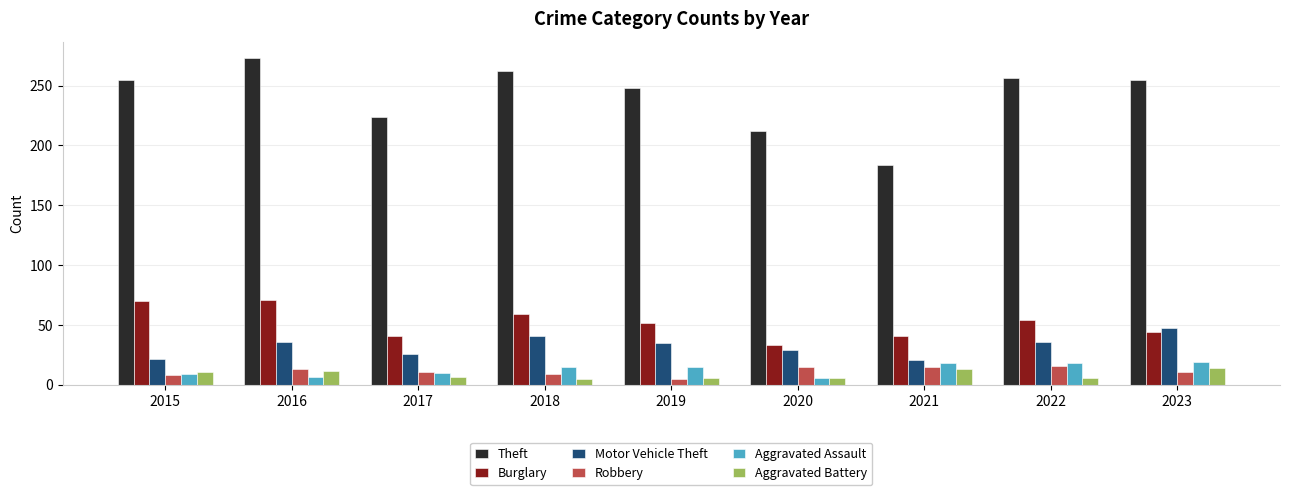

What is the total value across all series at 2022?

386